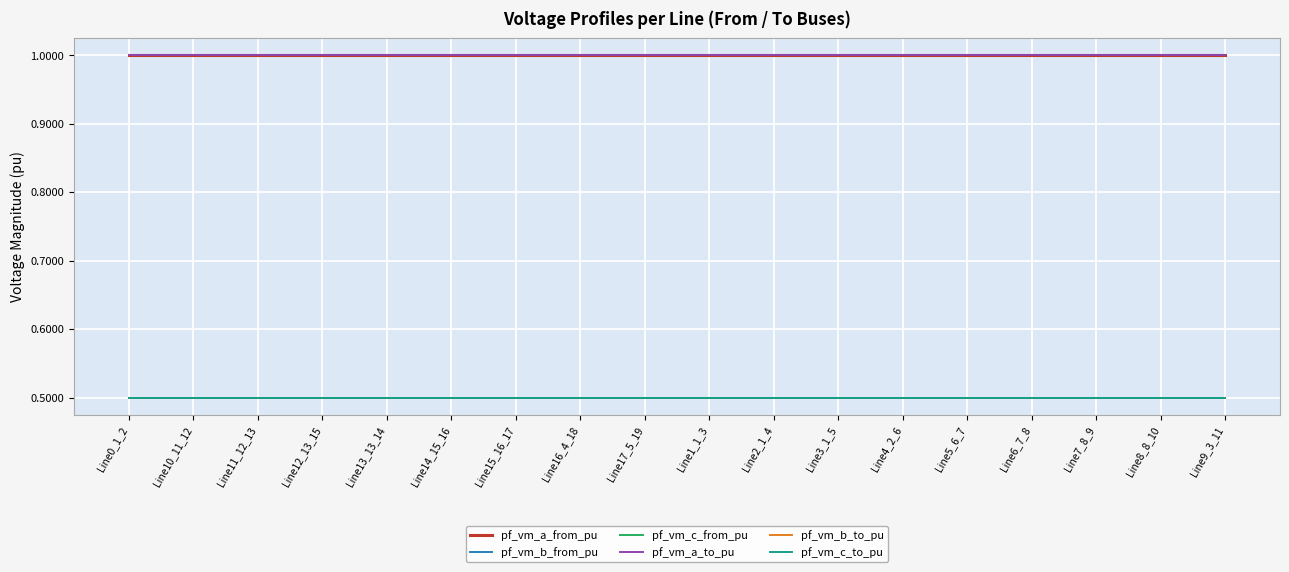

At which label does pf_vm_b_from_pu reach its minimum?

Line15_16_17